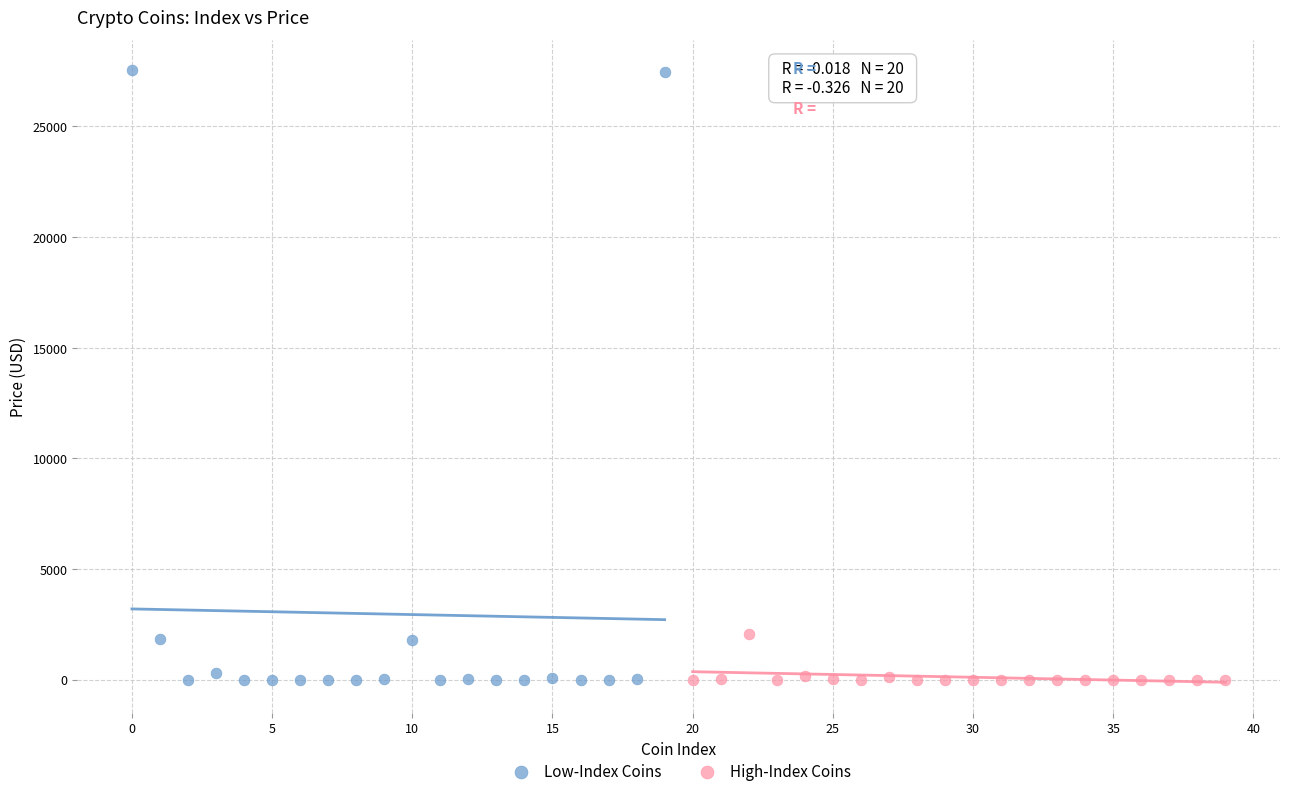

Which series has the widest spread of Y values?

Low-Index Coins